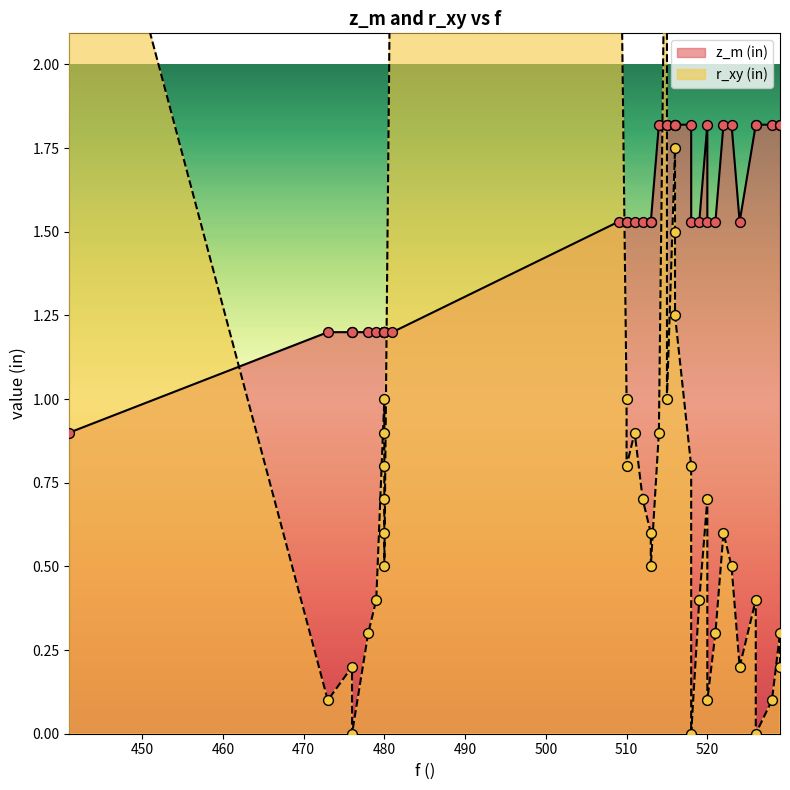

Which series has the largest total across all categories?

z_m (in)